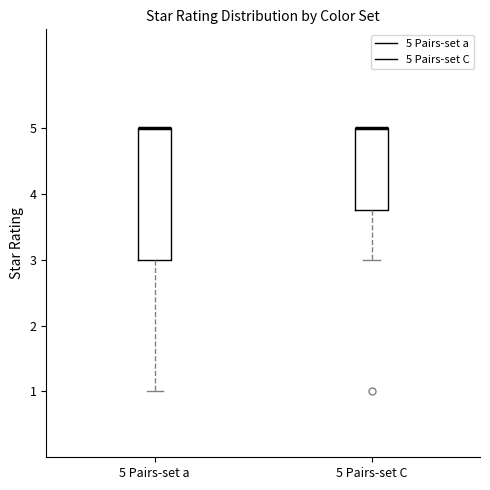

Reading left to right, transcribe this box plot: for each box, give where its median line is, the range the box spans, and where its two whiskers end, as read against the y-axis. The values are not printed on the chart, so give them approximately, as read against the axis.

5 Pairs-set a: median 5.0 (drawn on the box's upper edge), box 3.0 to 5.0, whiskers 1.0 to 5.0
5 Pairs-set C: median 5.0 (drawn on the box's upper edge), box 3.8 to 5.0, whiskers 3.0 to 5.0